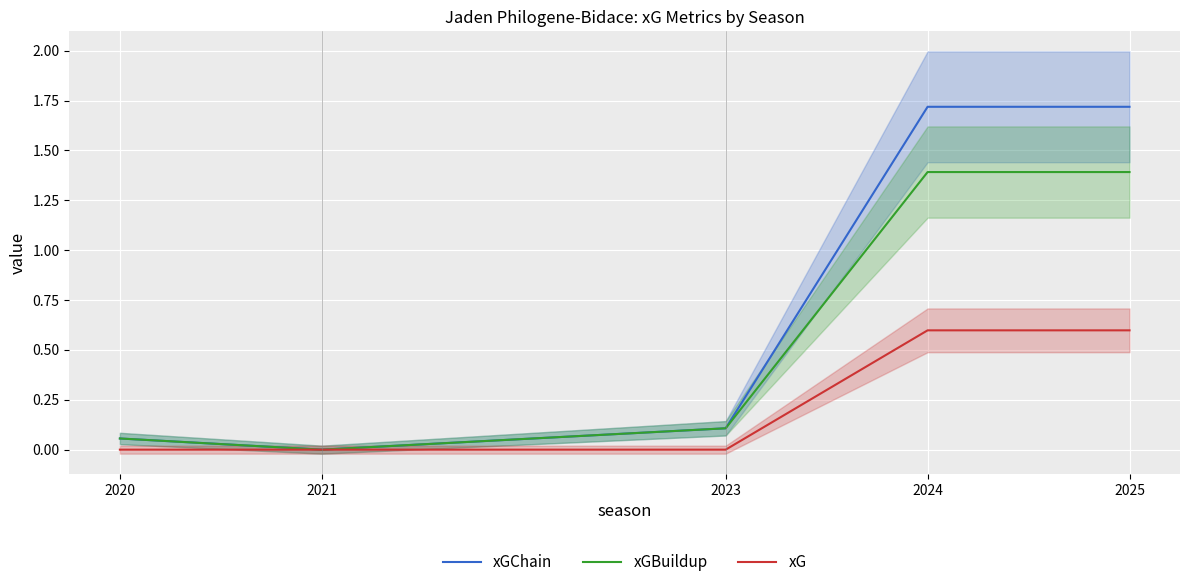

At which category is the sum across all series the highest?

2024